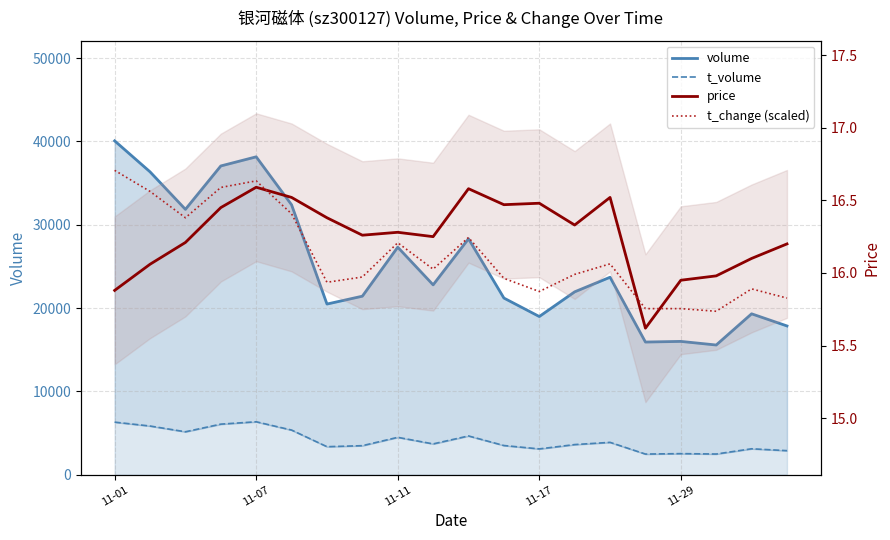

True or false: price and t_change (scaled) cross at least once.

True